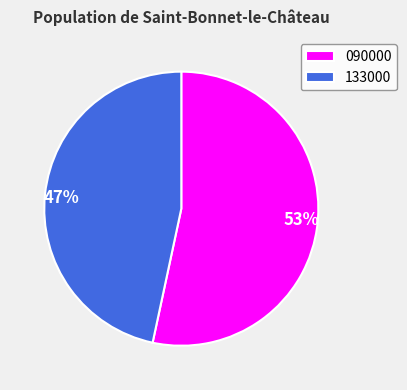

What percentage is the 090000 slice, to the nearest percent?

53%